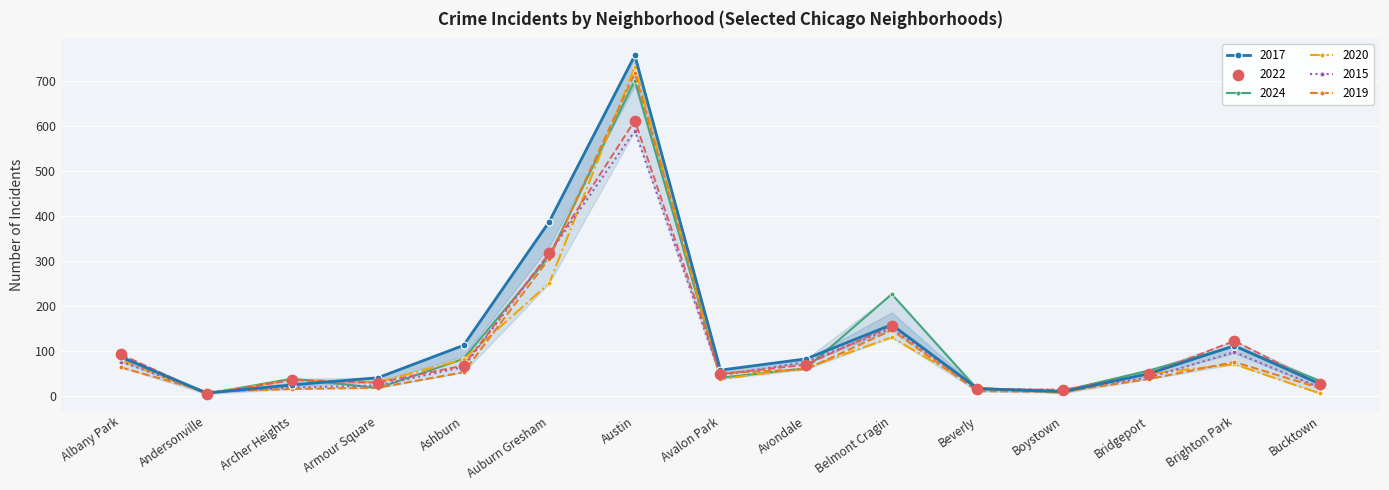

At which category is the sum across all series the highest?

Austin